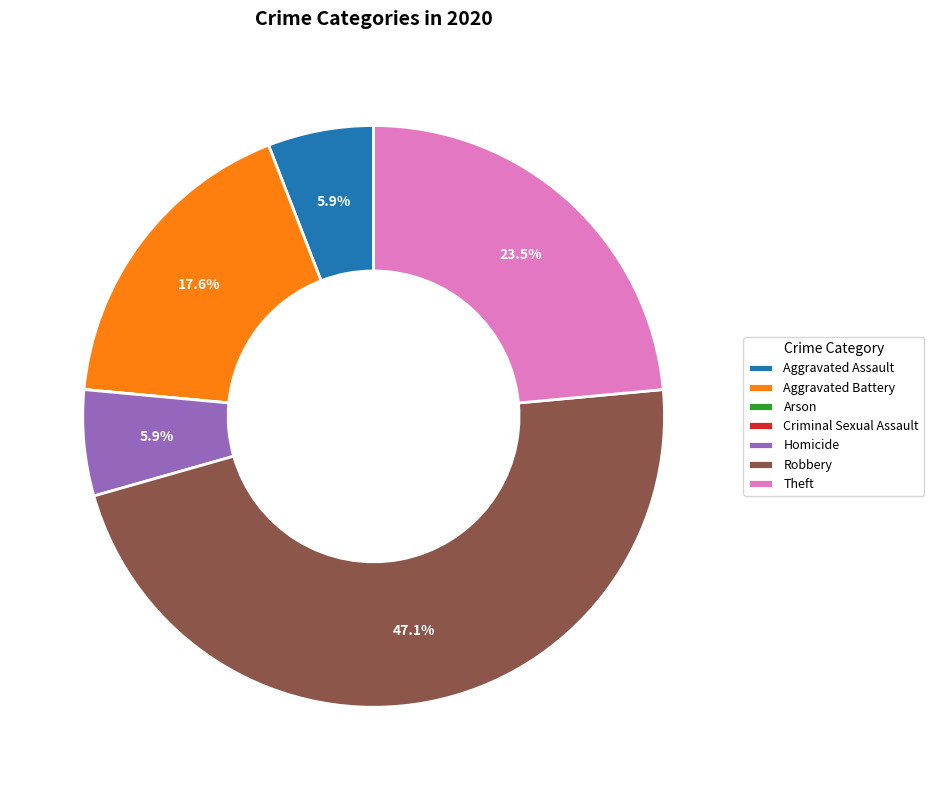

Combined, do Aggravated Battery and Aggravated Assault account for over 50%?

No